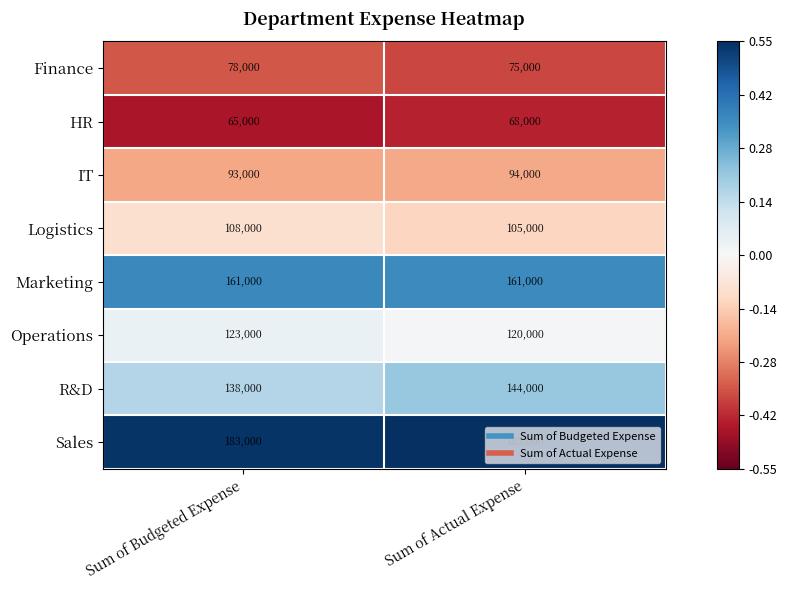

What is the approximate value of Finance at Sum of Budgeted Expense, to the nearest 50?

78000